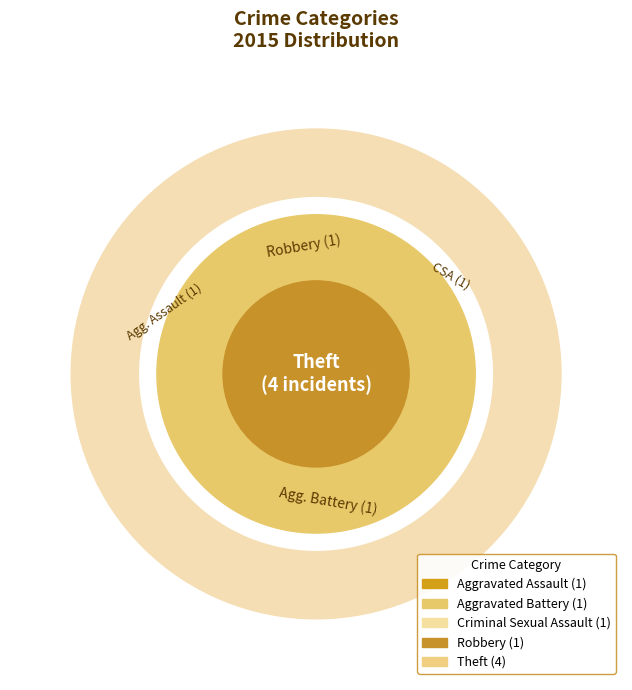

The Aggravated Battery slice represents 26% of the pie. True or false?

False